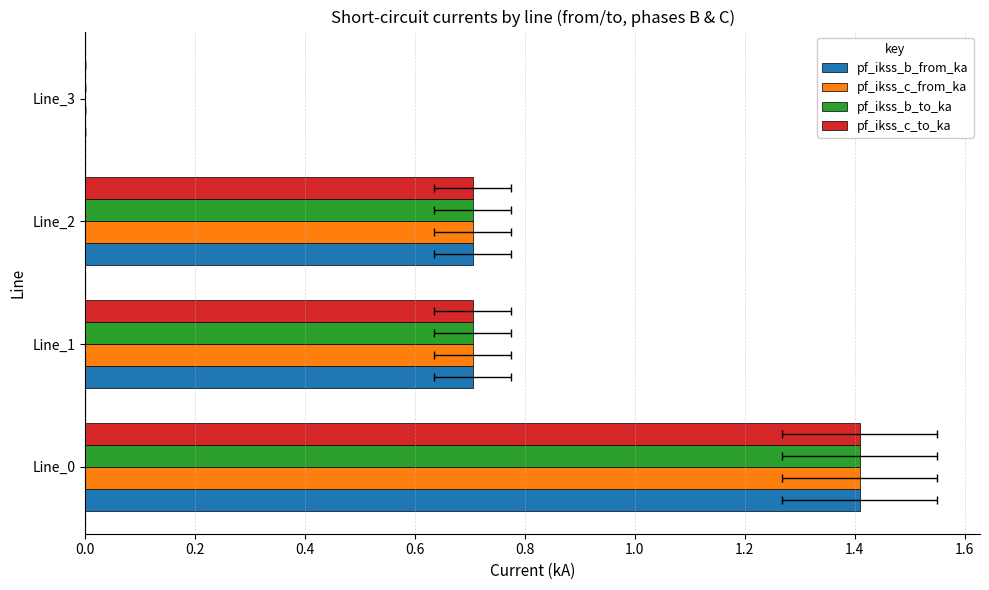

Reading left to right, what are all the values shown in this chart?

pf_ikss_b_from_ka: 1.4	0.7	0.7	0.0
pf_ikss_c_from_ka: 1.4	0.7	0.7	0.0
pf_ikss_b_to_ka: 1.4	0.7	0.7	0.0
pf_ikss_c_to_ka: 1.4	0.7	0.7	0.0